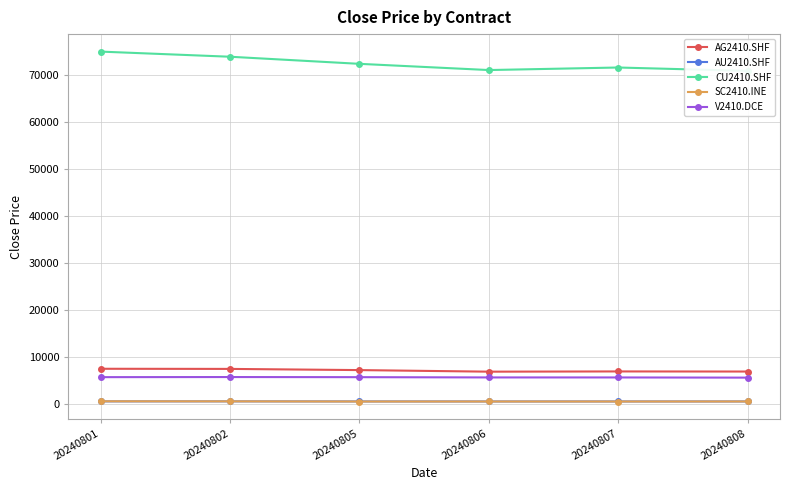

At which category does the chart reach its minimum across all series?

20240805